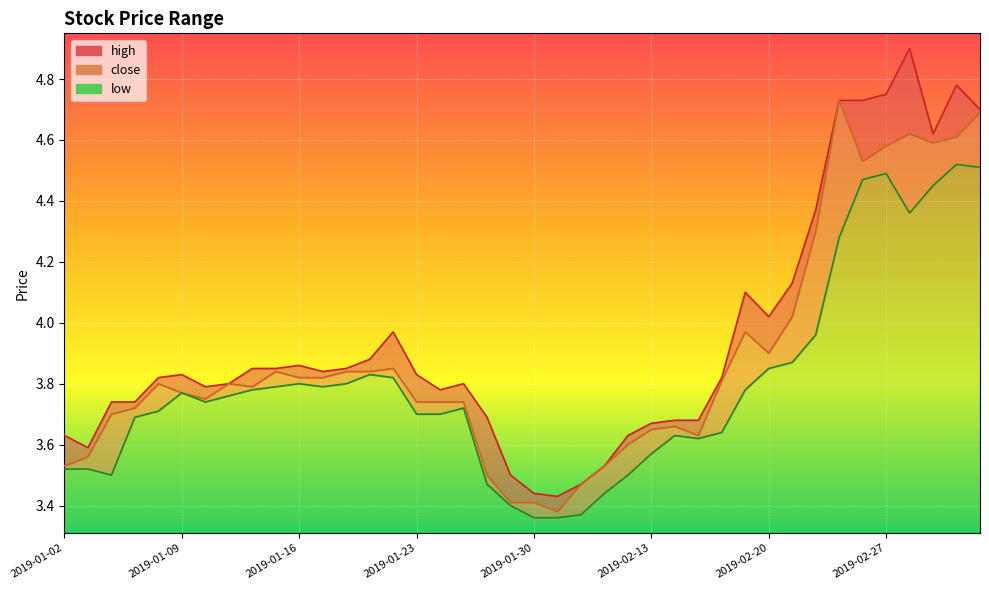

Reading right to left, transcribe all the data shown in this chart.

high: 2019-03-05=4.7	2019-03-04=4.8	2019-03-01=4.6	2019-02-28=4.9	2019-02-27=4.8	2019-02-26=4.7	2019-02-25=4.7	2019-02-22=4.4	2019-02-21=4.1	2019-02-20=4.0	2019-02-19=4.1	2019-02-18=3.8	2019-02-15=3.7	2019-02-14=3.7	2019-02-13=3.7	2019-02-12=3.6	2019-02-11=3.5	2019-02-01=3.5	2019-01-31=3.4	2019-01-30=3.4	2019-01-29=3.5	2019-01-28=3.7	2019-01-25=3.8	2019-01-24=3.8	2019-01-23=3.8	2019-01-22=4.0	2019-01-21=3.9	2019-01-18=3.9	2019-01-17=3.8	2019-01-16=3.9	2019-01-15=3.9	2019-01-14=3.9	2019-01-11=3.8	2019-01-10=3.8	2019-01-09=3.8	2019-01-08=3.8	2019-01-07=3.7	2019-01-04=3.7	2019-01-03=3.6	2019-01-02=3.6
close: 2019-03-05=4.7	2019-03-04=4.6	2019-03-01=4.6	2019-02-28=4.6	2019-02-27=4.6	2019-02-26=4.5	2019-02-25=4.7	2019-02-22=4.3	2019-02-21=4.0	2019-02-20=3.9	2019-02-19=4.0	2019-02-18=3.8	2019-02-15=3.6	2019-02-14=3.7	2019-02-13=3.6	2019-02-12=3.6	2019-02-11=3.5	2019-02-01=3.5	2019-01-31=3.4	2019-01-30=3.4	2019-01-29=3.4	2019-01-28=3.5	2019-01-25=3.7	2019-01-24=3.7	2019-01-23=3.7	2019-01-22=3.9	2019-01-21=3.8	2019-01-18=3.8	2019-01-17=3.8	2019-01-16=3.8	2019-01-15=3.8	2019-01-14=3.8	2019-01-11=3.8	2019-01-10=3.8	2019-01-09=3.8	2019-01-08=3.8	2019-01-07=3.7	2019-01-04=3.7	2019-01-03=3.6	2019-01-02=3.5
low: 2019-03-05=4.5	2019-03-04=4.5	2019-03-01=4.5	2019-02-28=4.4	2019-02-27=4.5	2019-02-26=4.5	2019-02-25=4.3	2019-02-22=4.0	2019-02-21=3.9	2019-02-20=3.9	2019-02-19=3.8	2019-02-18=3.6	2019-02-15=3.6	2019-02-14=3.6	2019-02-13=3.6	2019-02-12=3.5	2019-02-11=3.4	2019-02-01=3.4	2019-01-31=3.4	2019-01-30=3.4	2019-01-29=3.4	2019-01-28=3.5	2019-01-25=3.7	2019-01-24=3.7	2019-01-23=3.7	2019-01-22=3.8	2019-01-21=3.8	2019-01-18=3.8	2019-01-17=3.8	2019-01-16=3.8	2019-01-15=3.8	2019-01-14=3.8	2019-01-11=3.8	2019-01-10=3.7	2019-01-09=3.8	2019-01-08=3.7	2019-01-07=3.7	2019-01-04=3.5	2019-01-03=3.5	2019-01-02=3.5